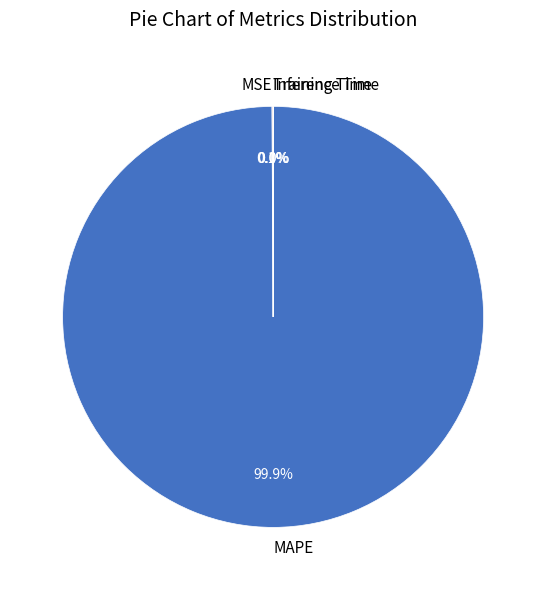

What is the largest slice in the pie chart?

MAPE